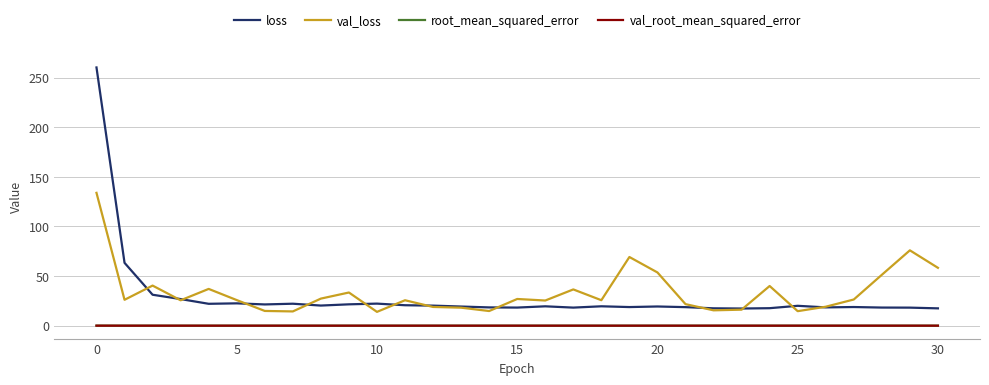

Which series has the largest range (max minus min)?

loss